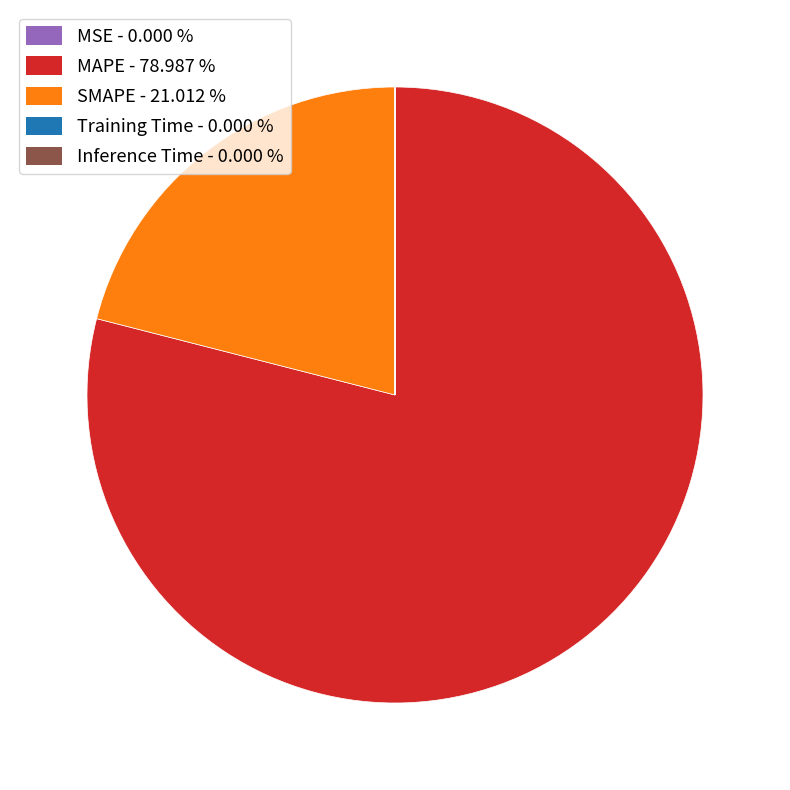

What is the largest slice in the pie chart?

MAPE